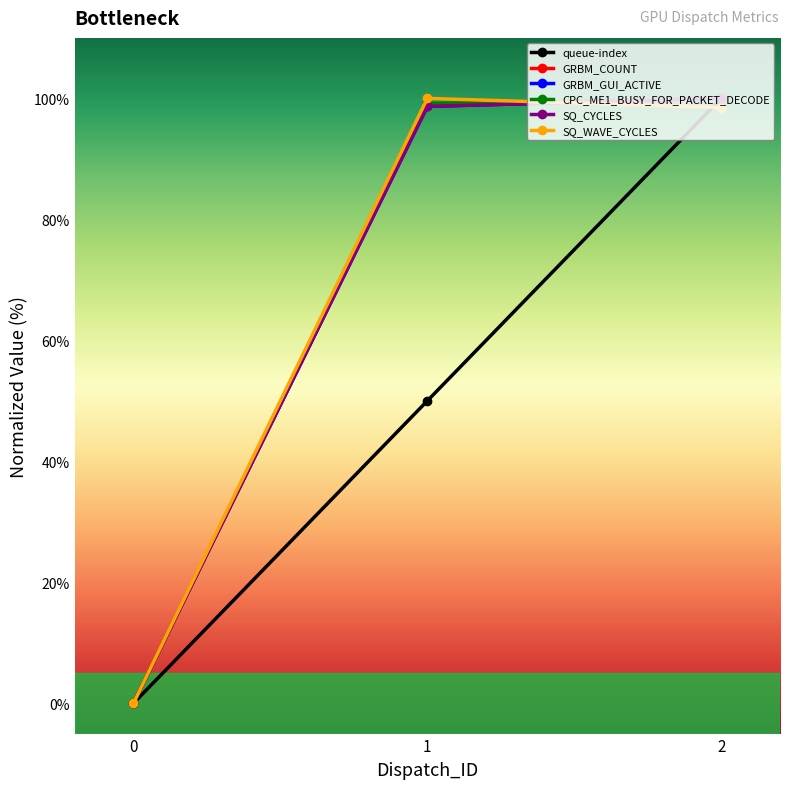

Is this an area chart (filled region under the line)?

No